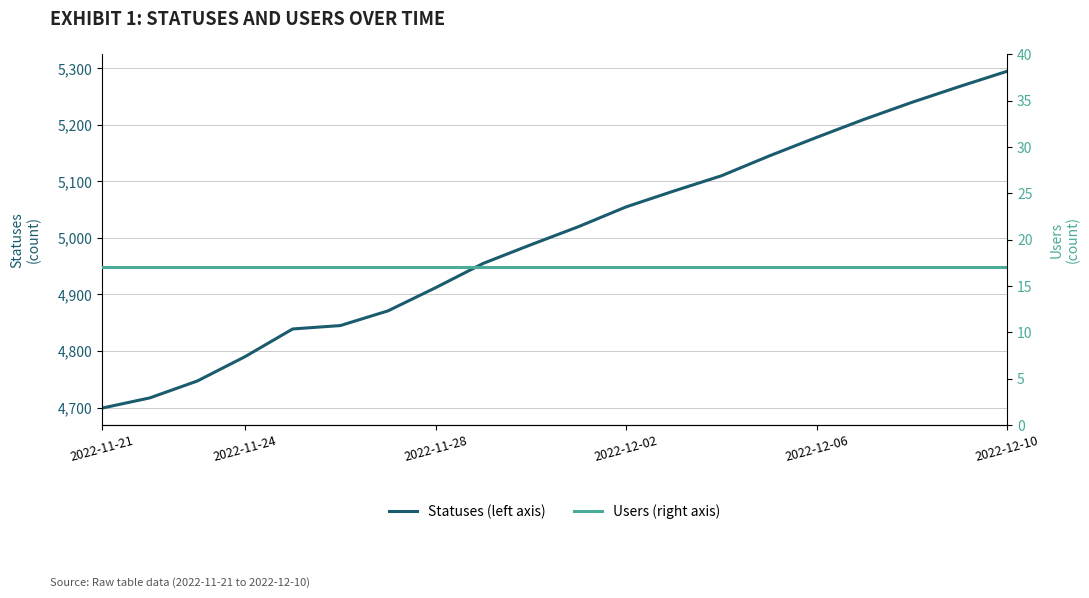

List the series in order of their overall mean, lowest first.

Users (right axis), Statuses (left axis)